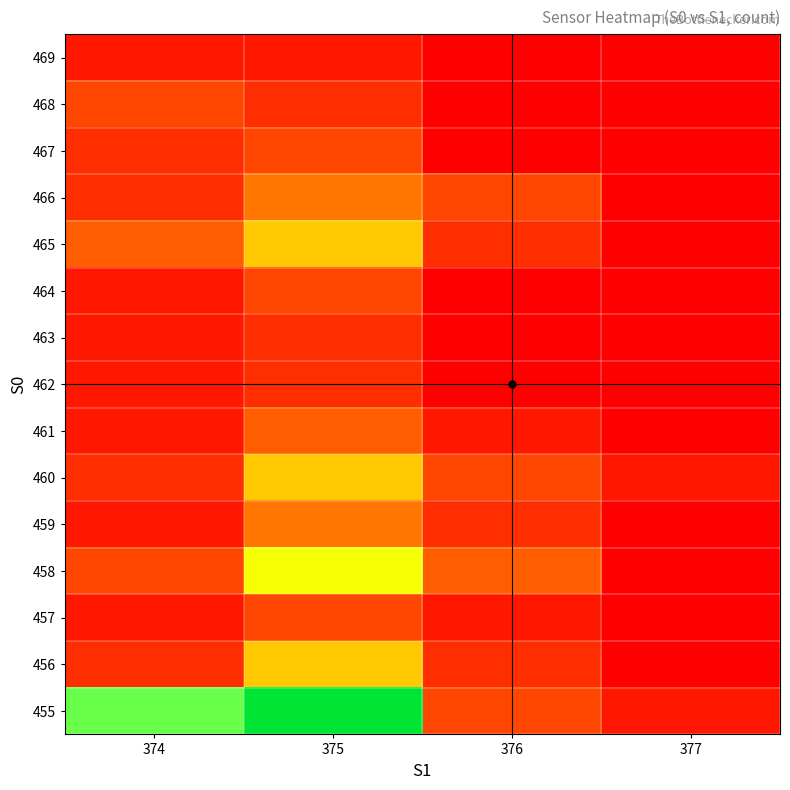

At how many categories does at least one series exceed 15?

1